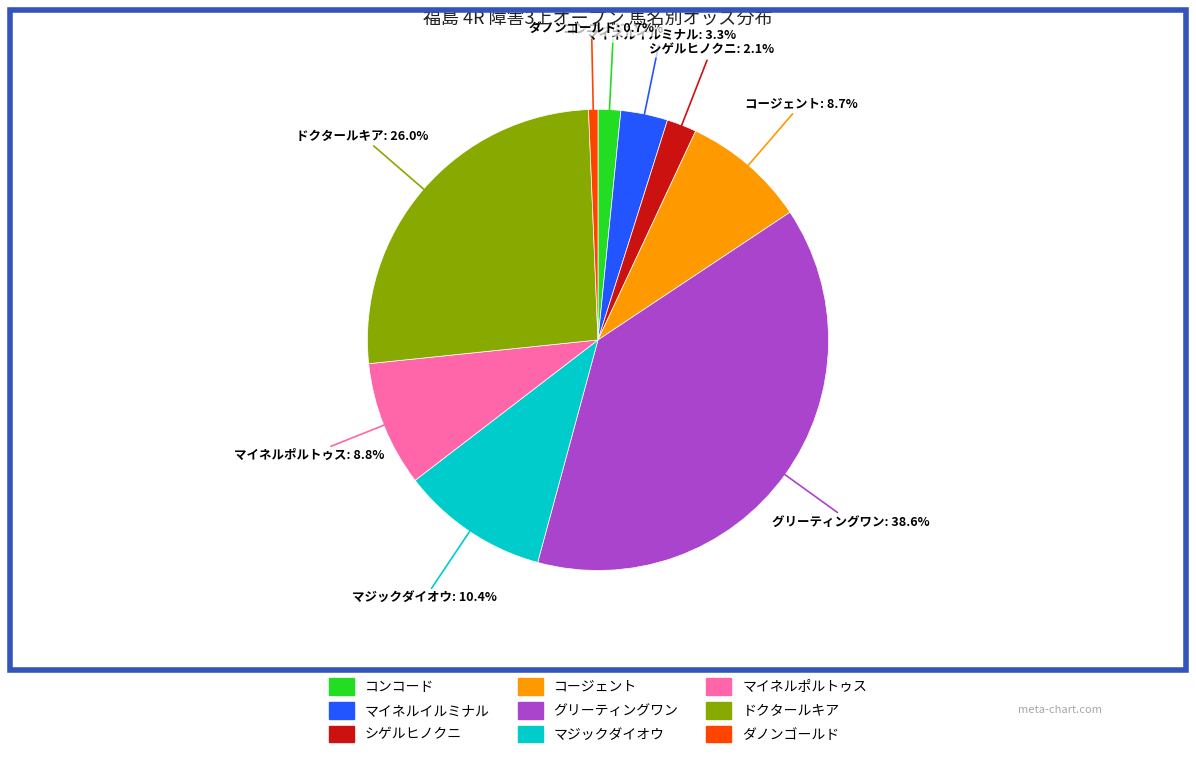

Which slice is the smallest?

ダノンゴールド